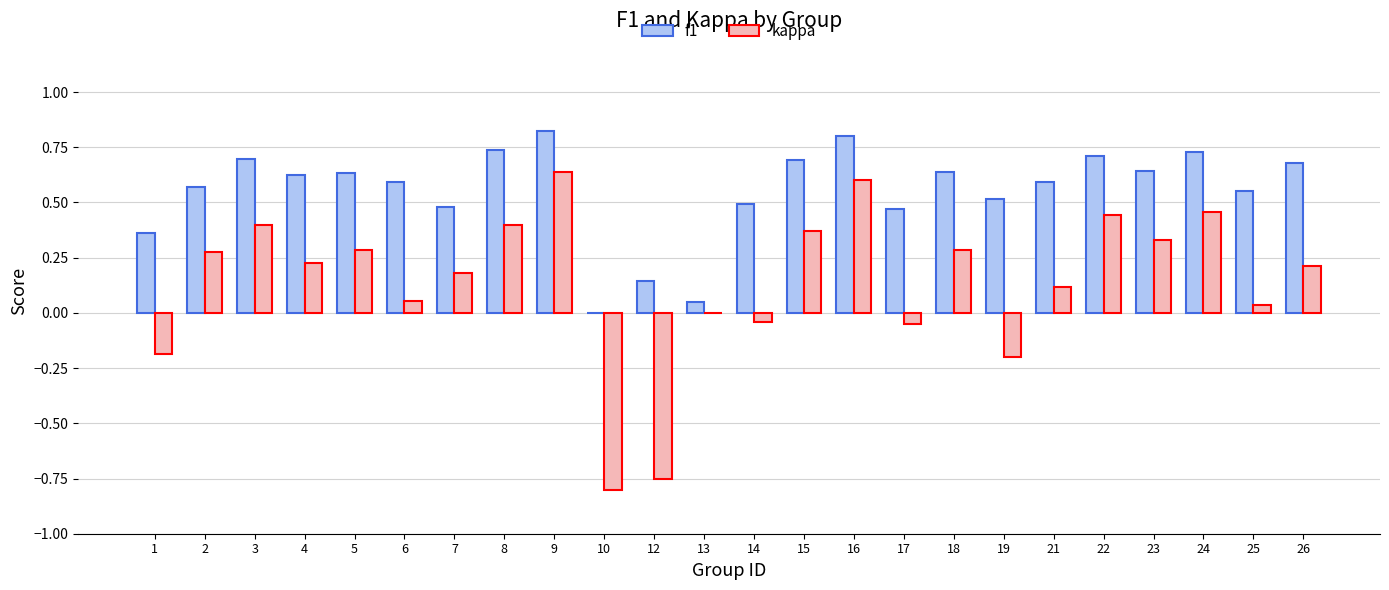

Which series has the largest total across all categories?

f1